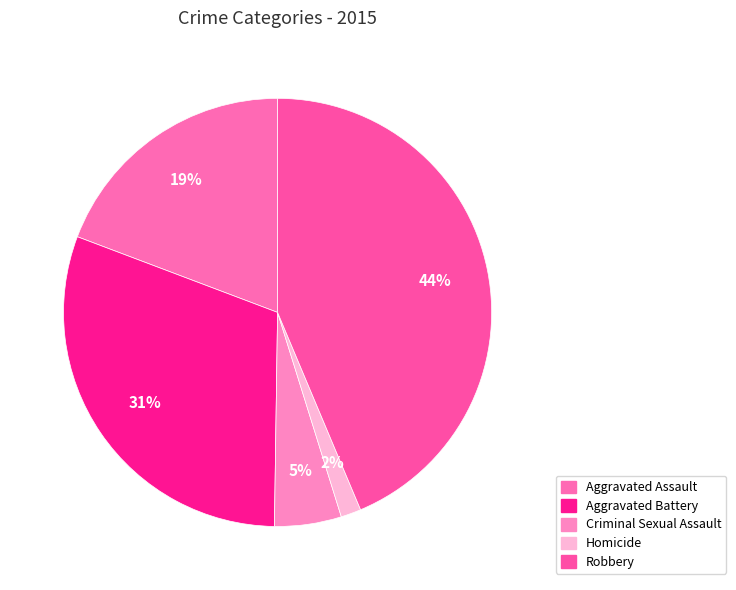

Is Robbery the majority of the pie?

No